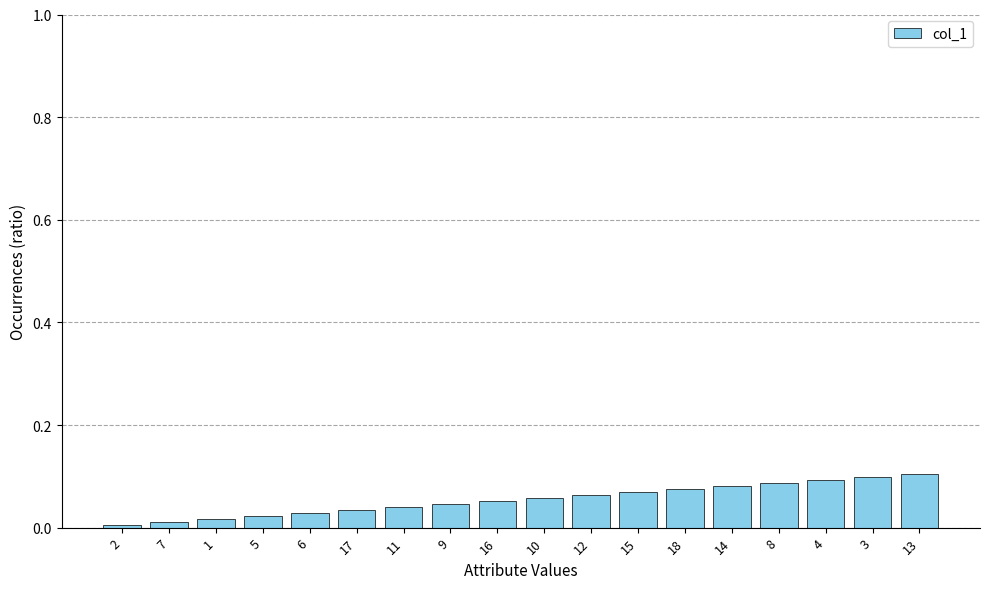

What is the sum of all values?

1.0